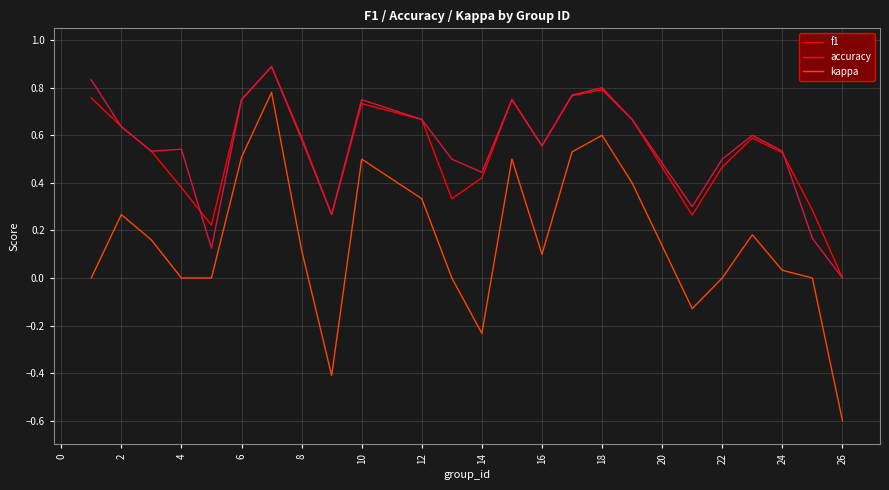

What is the minimum value for kappa?

-0.6